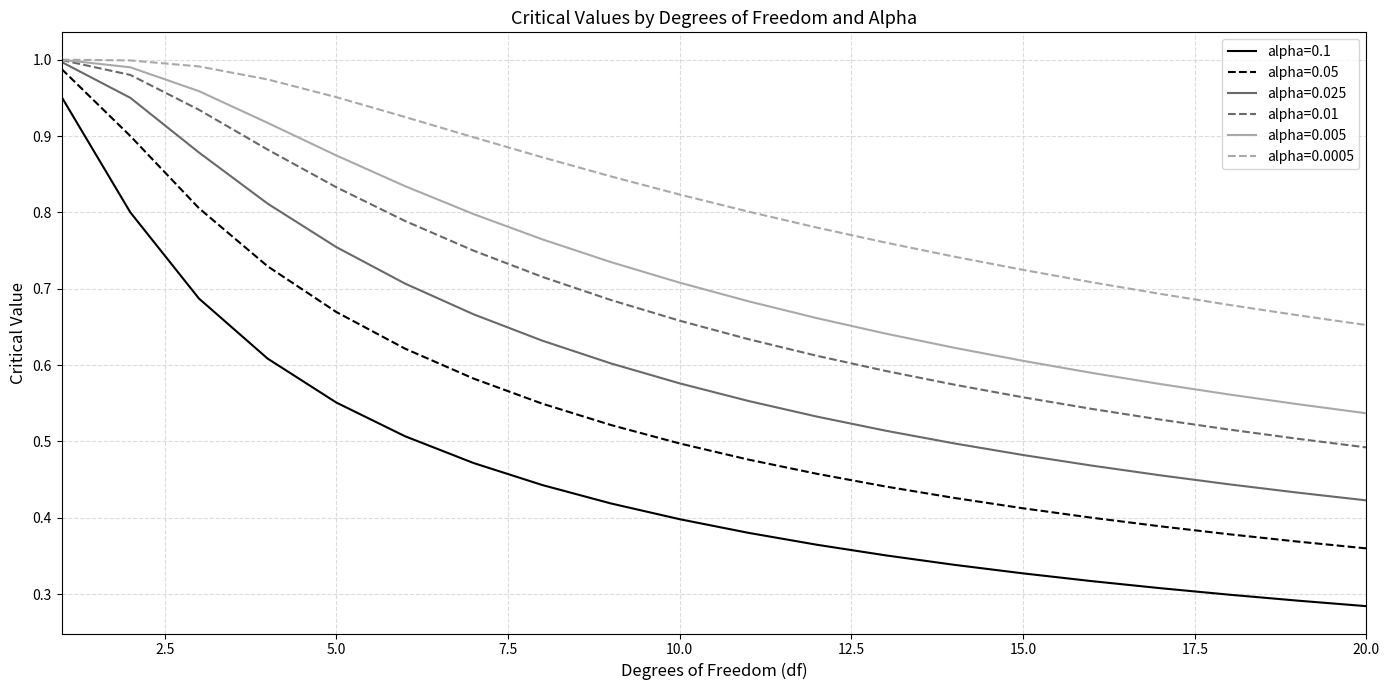

True or false: alpha=0.1 and alpha=0.0005 intersect in this chart.

False